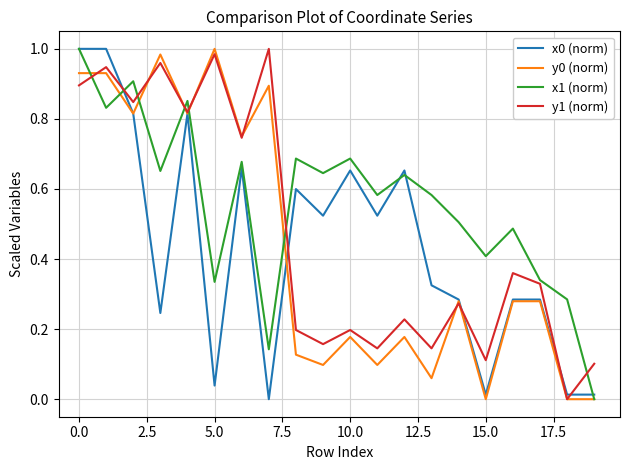

Which series has the largest total across all categories?

x1 (norm)